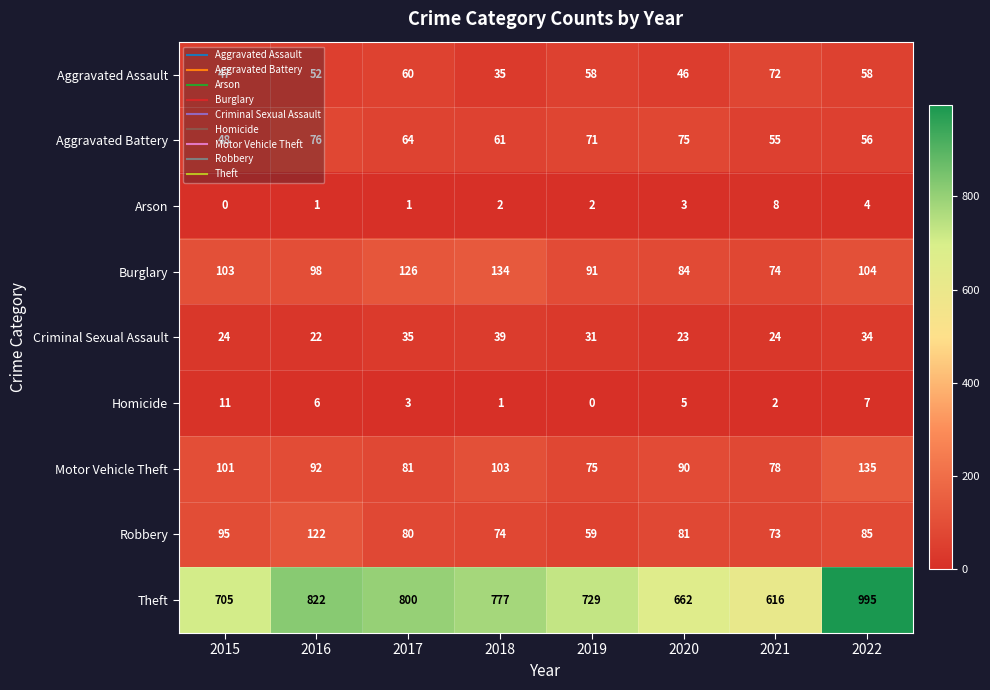

Rank the series by their maximum value, from lowest to highest.

Arson, Homicide, Criminal Sexual Assault, Aggravated Assault, Aggravated Battery, Robbery, Burglary, Motor Vehicle Theft, Theft